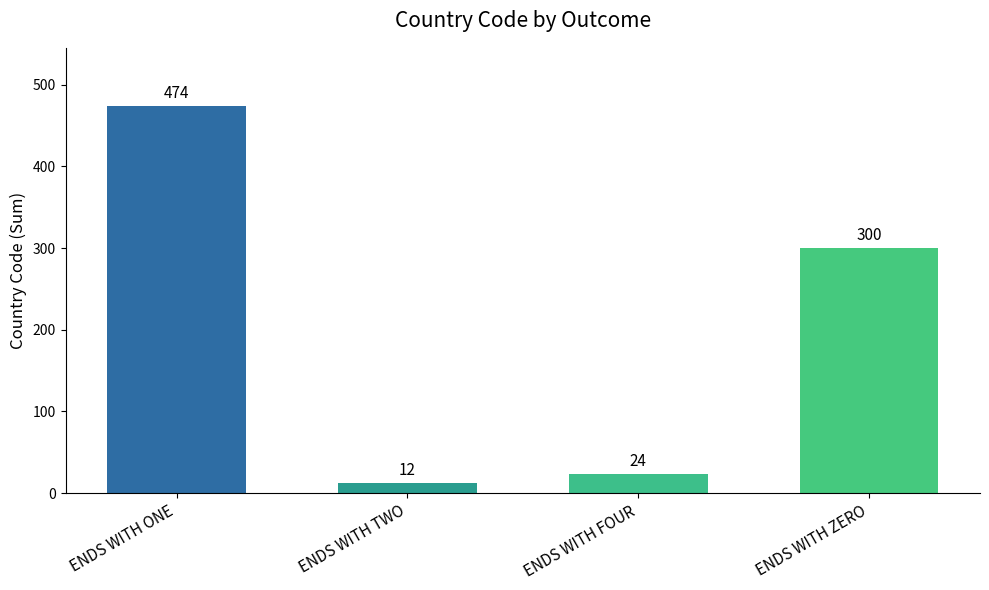

Rank the categories by value from lowest to highest.

ENDS WITH TWO, ENDS WITH FOUR, ENDS WITH ZERO, ENDS WITH ONE